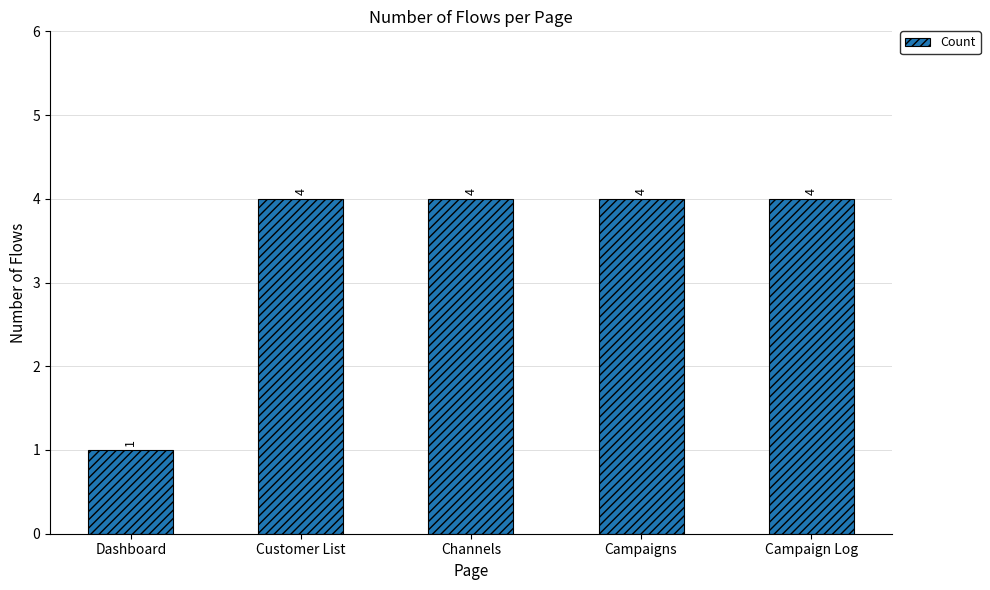

How many bars are there in total?

5